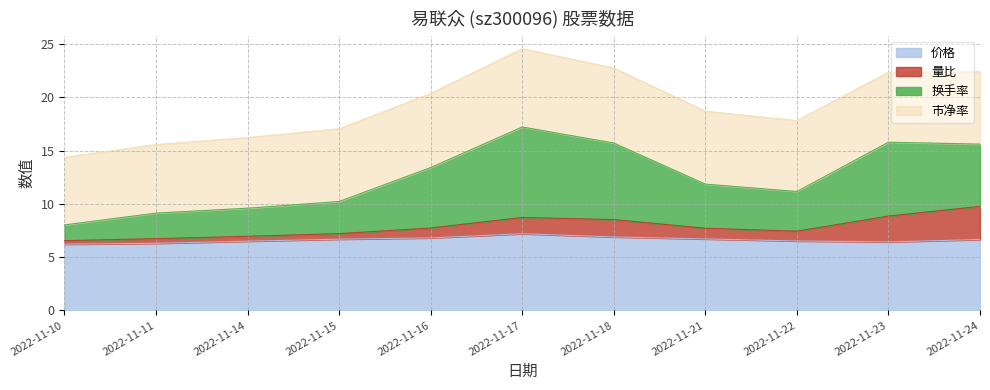

How many interior local peaks does the 价格 series have?

1